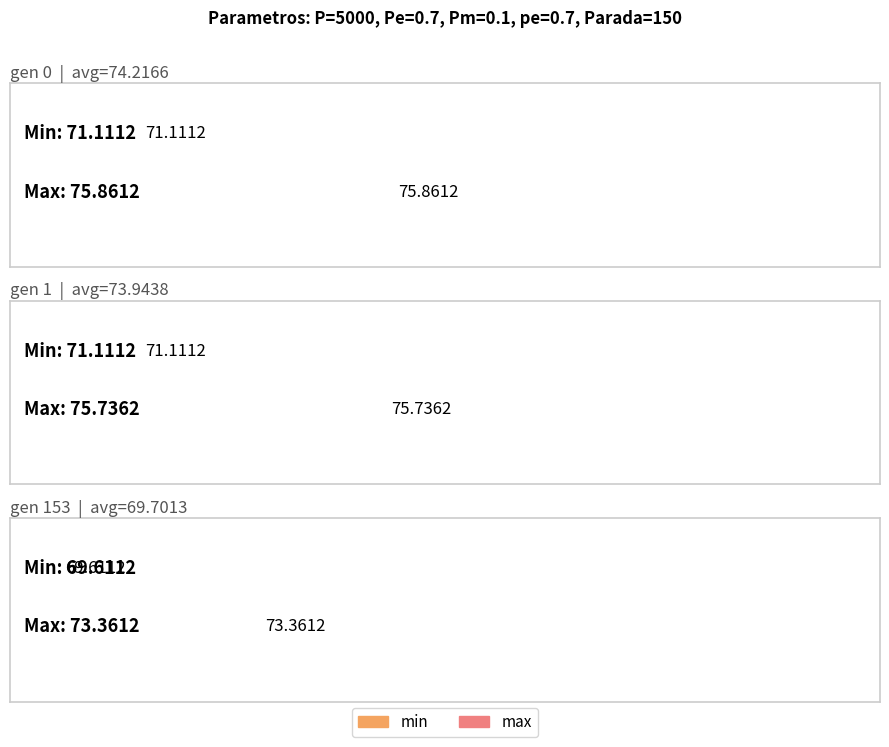

Is the value of avg at gen 153 greater than the value of min at gen 0?

No